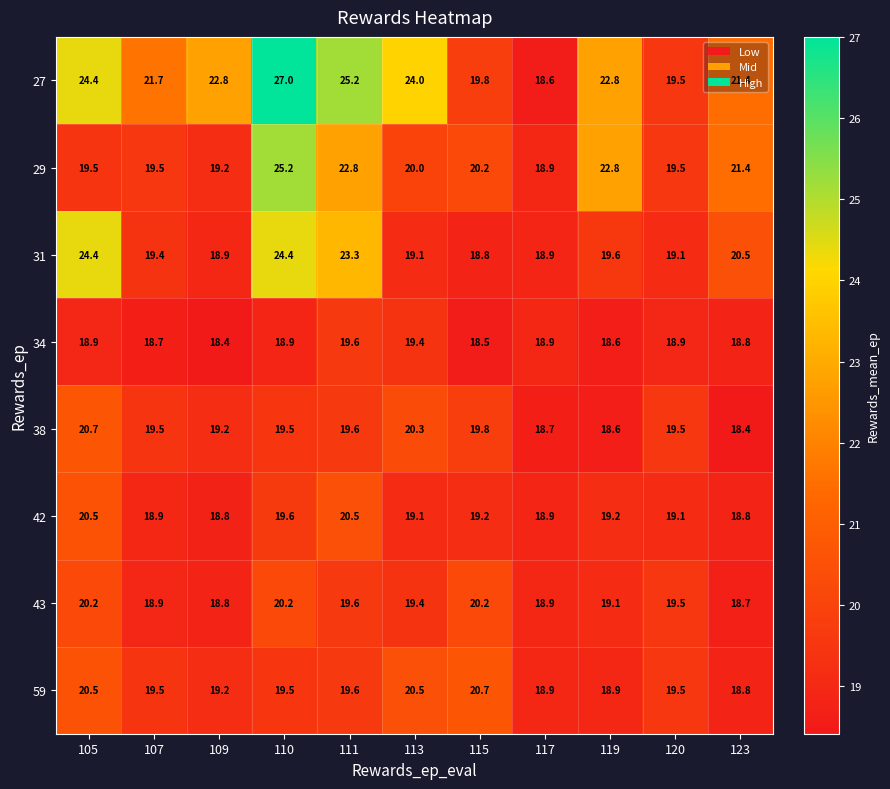

What is the highest value of the 31 series?

24.4